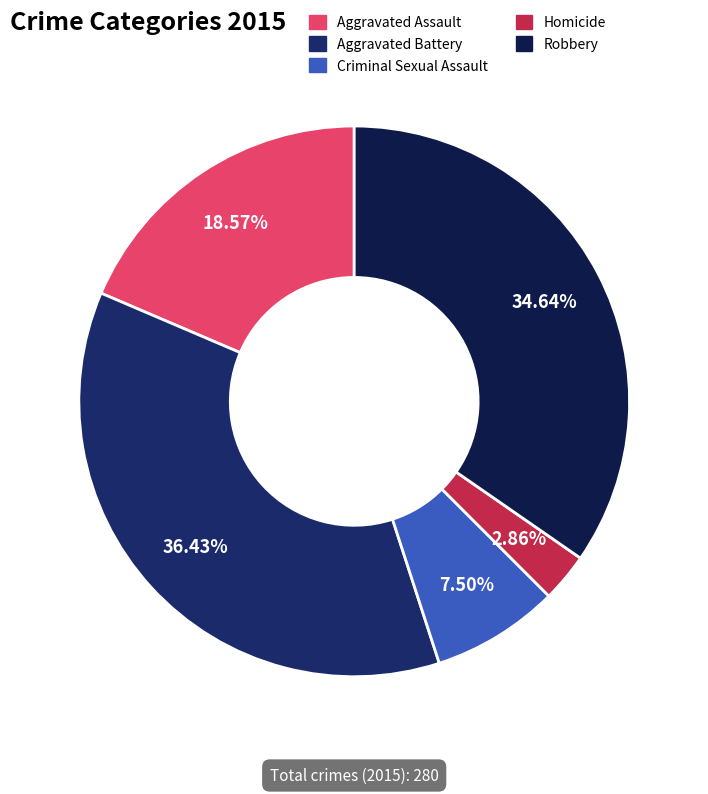

Between Aggravated Assault and Criminal Sexual Assault, which is larger?

Aggravated Assault